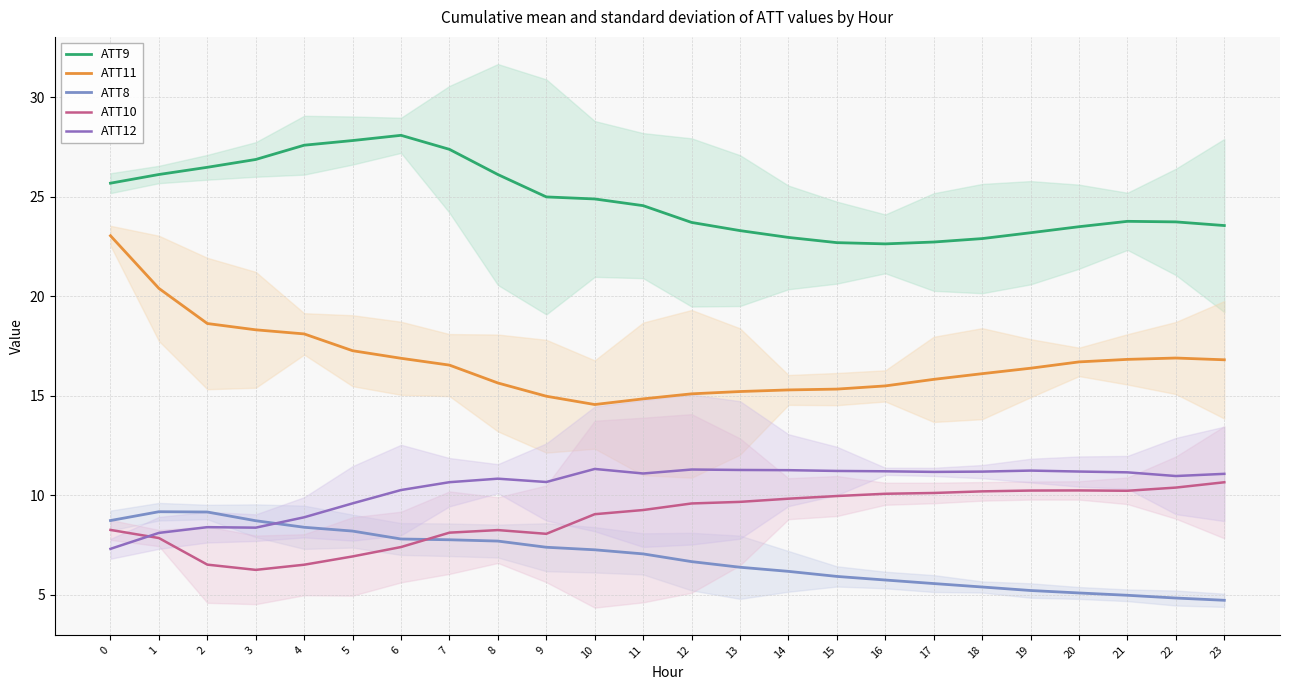

Where does the ATT12 series first go above 11?

10